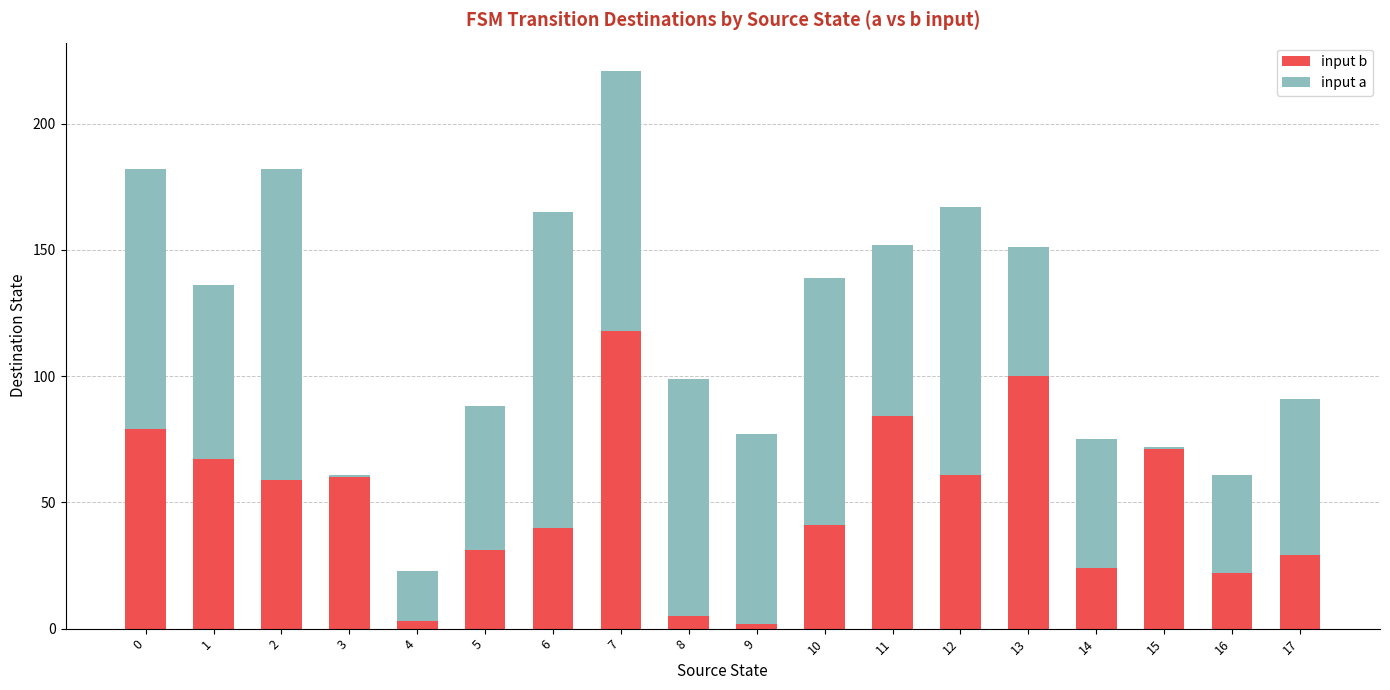

What is the difference between the maximum and minimum values in the input b series?

116